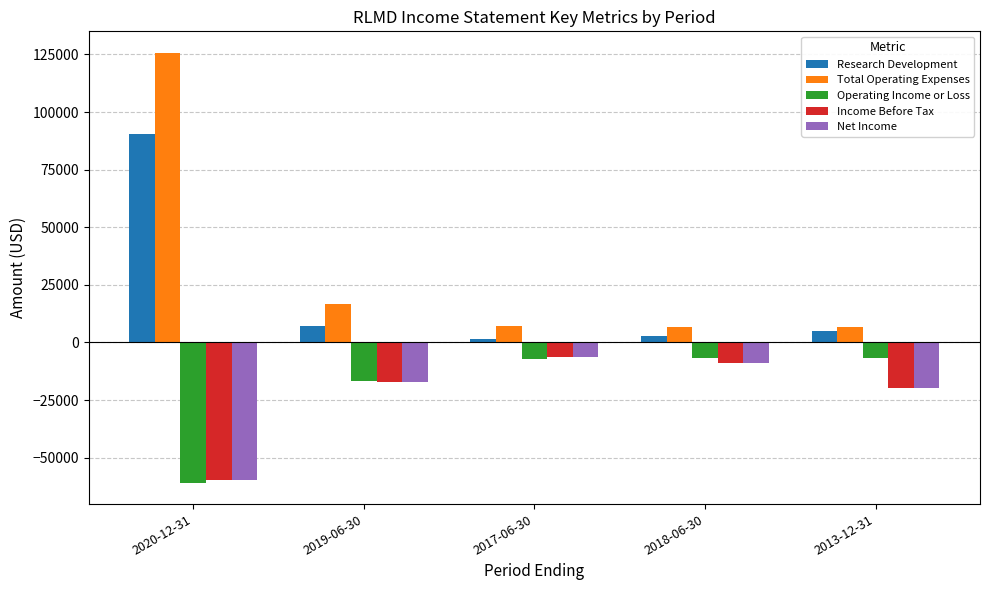

Which series has the largest total across all categories?

Total Operating Expenses